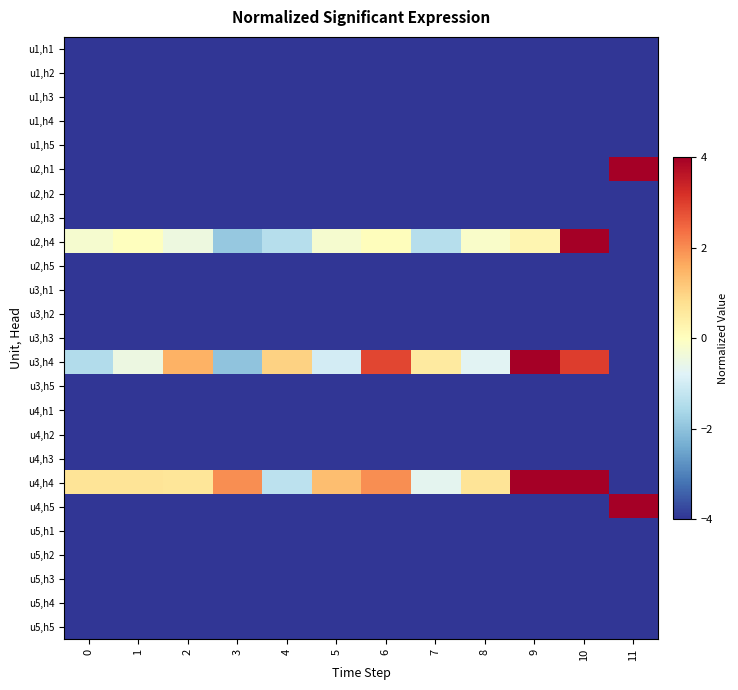

Rank the series at 0 from lowest to highest value.

u1,h1, u1,h2, u1,h3, u1,h4, u1,h5, u2,h1, u2,h2, u2,h3, u2,h5, u3,h1, u3,h2, u3,h3, u3,h5, u4,h1, u4,h2, u4,h3, u4,h5, u5,h1, u5,h2, u5,h3, u5,h4, u5,h5, u3,h4, u2,h4, u4,h4